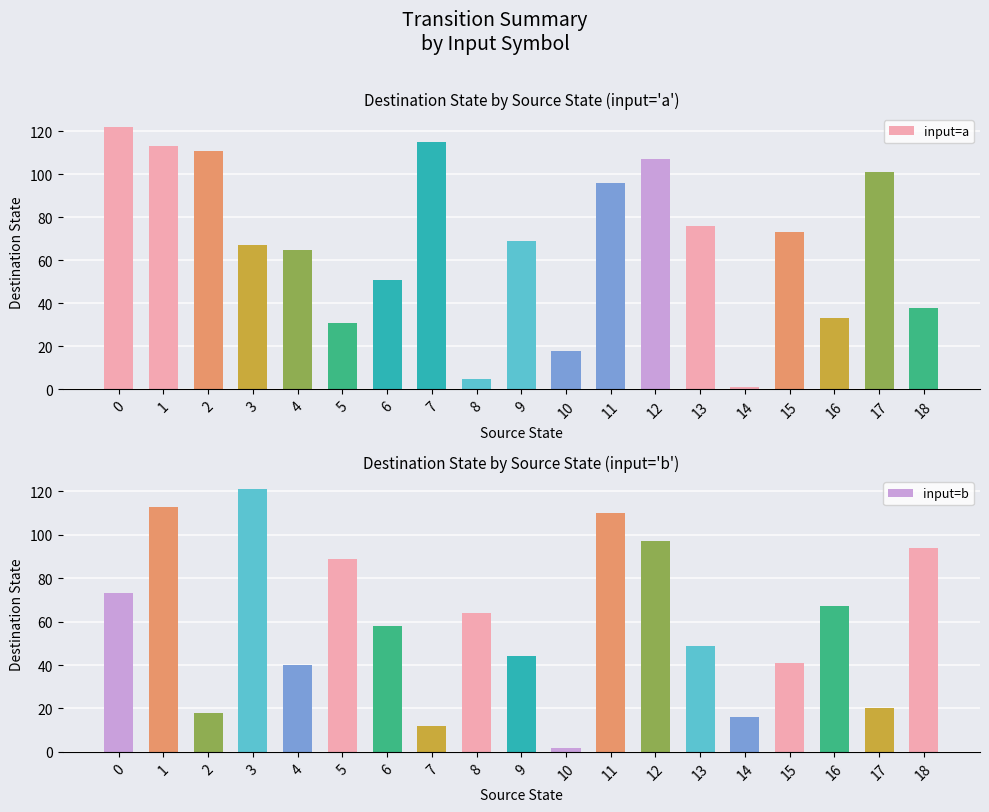

What is the approximate value of input=a at 0?

122